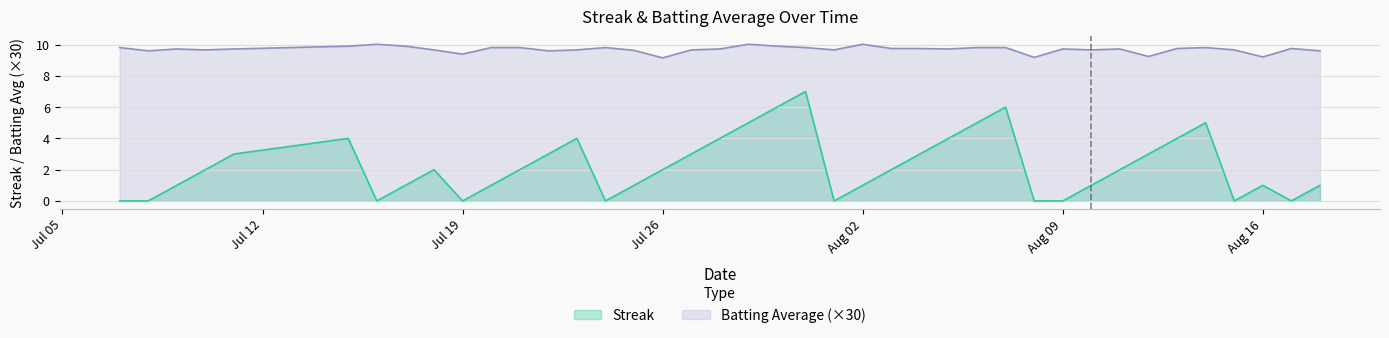

How many lines are shown in the chart?

2